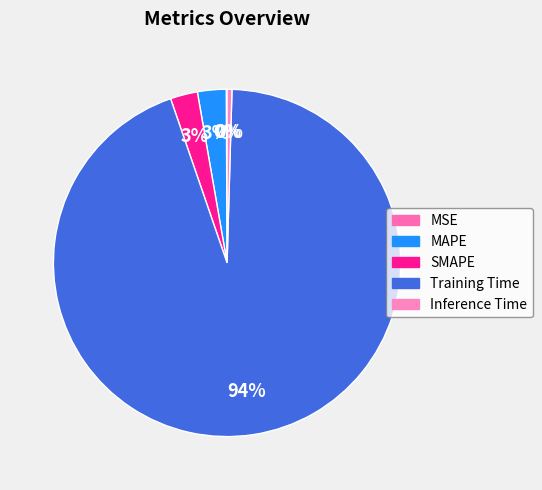

Combined, what portion of the pie is Training Time and Inference Time?

94.7%